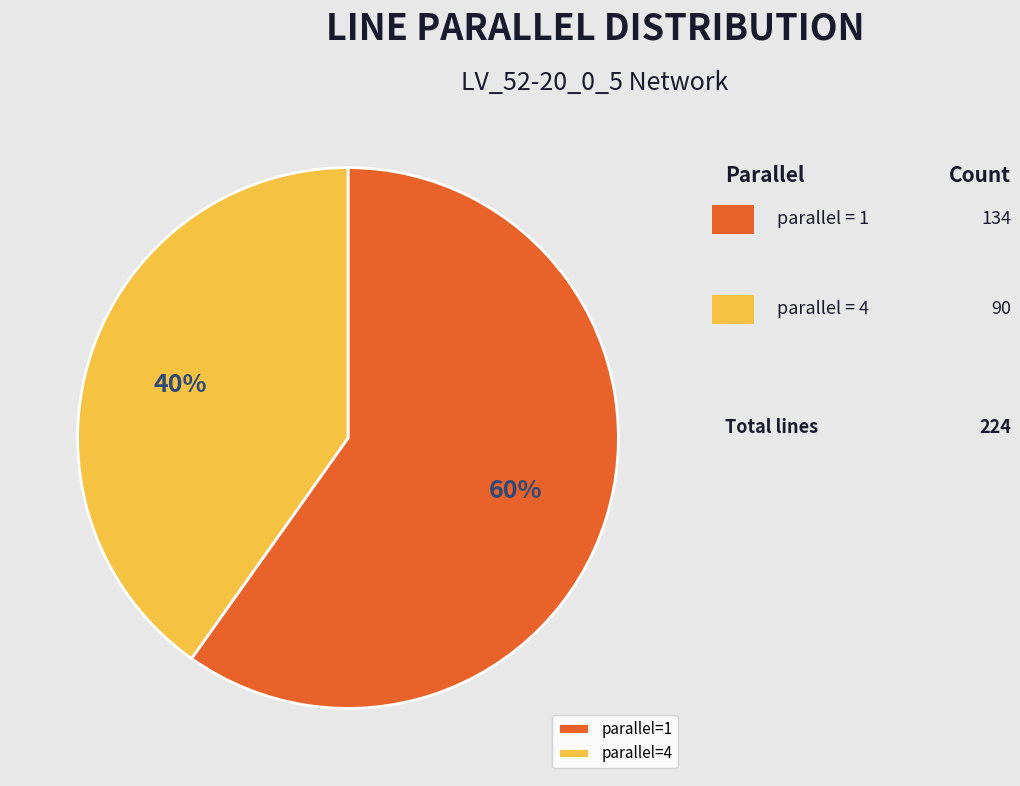

How many segments does this pie chart have?

2